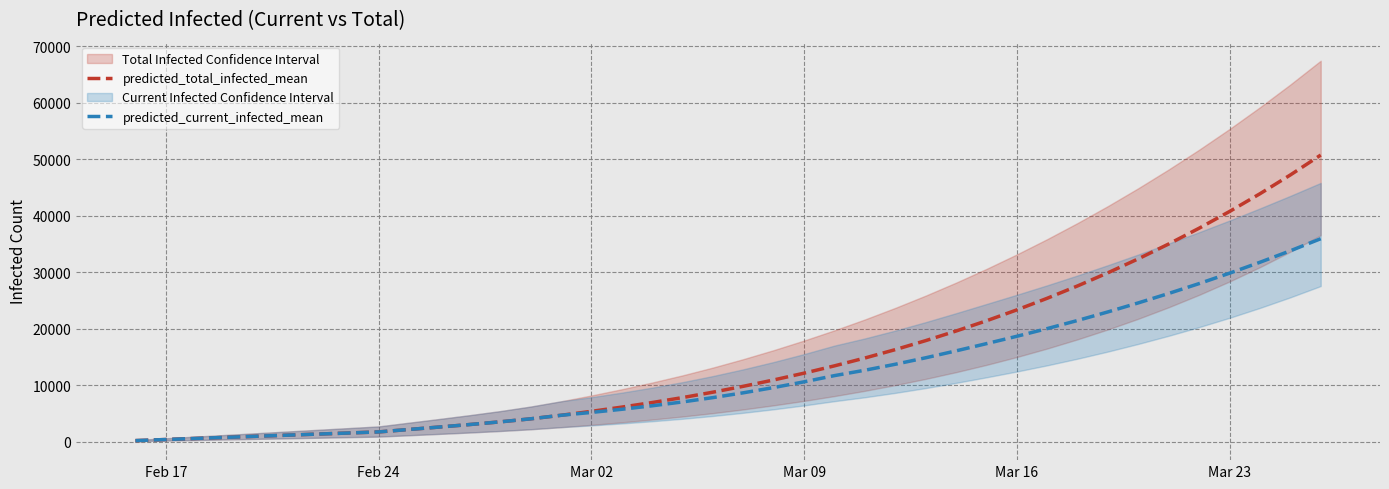

What is the maximum value for predicted_current_infected_mean?

35941